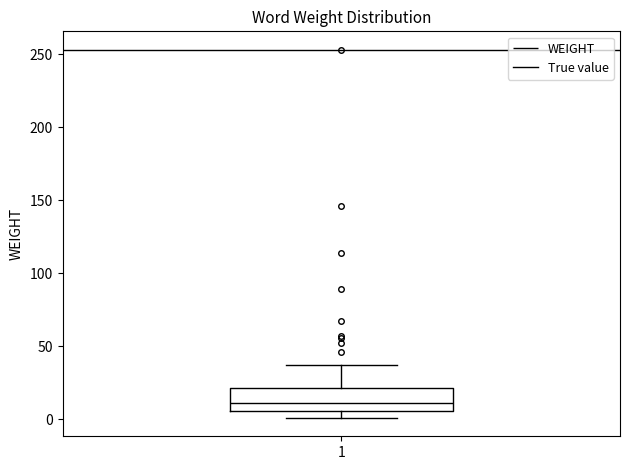

Transcribe this box plot: give where the median line is, the range the box spans, and where the two whiskers end, as read against the y-axis. The values are not printed on the chart, so give them approximately, as read against the axis.

median 10, box 5 to 20, whiskers 0 to 35